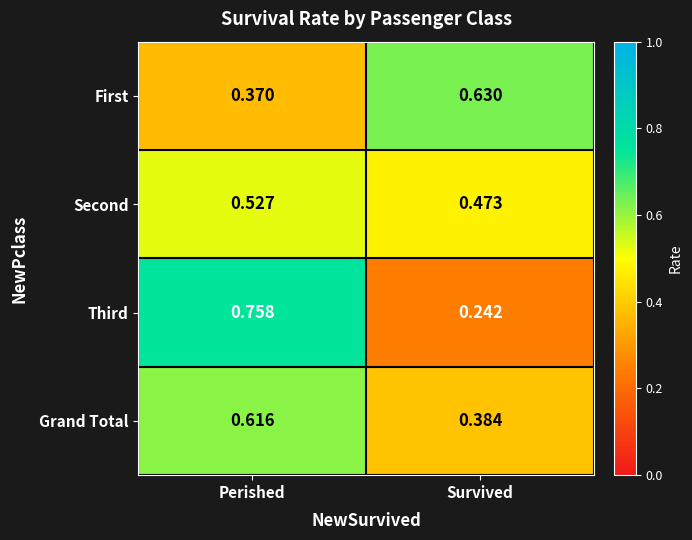

Which category has the lowest value in the First series?

Perished